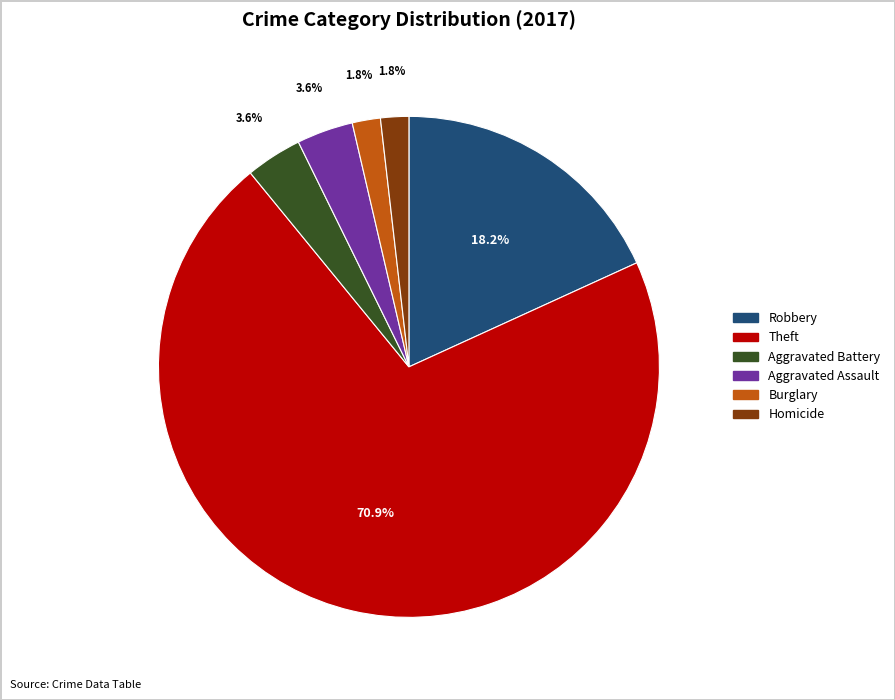

To the nearest percent, what portion does Aggravated Battery represent?

4%